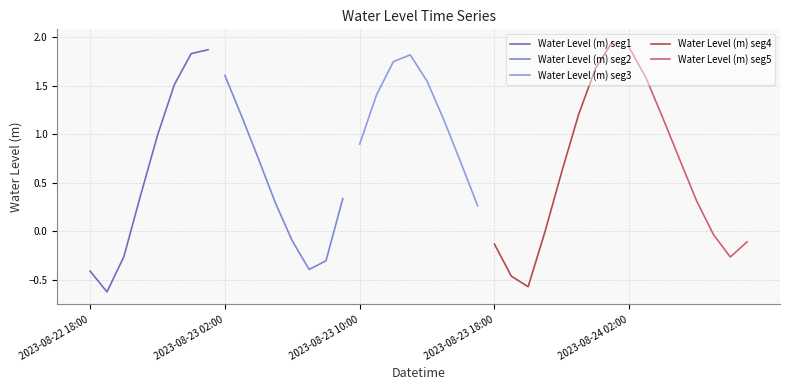

What is the minimum value shown in the chart?

-0.6